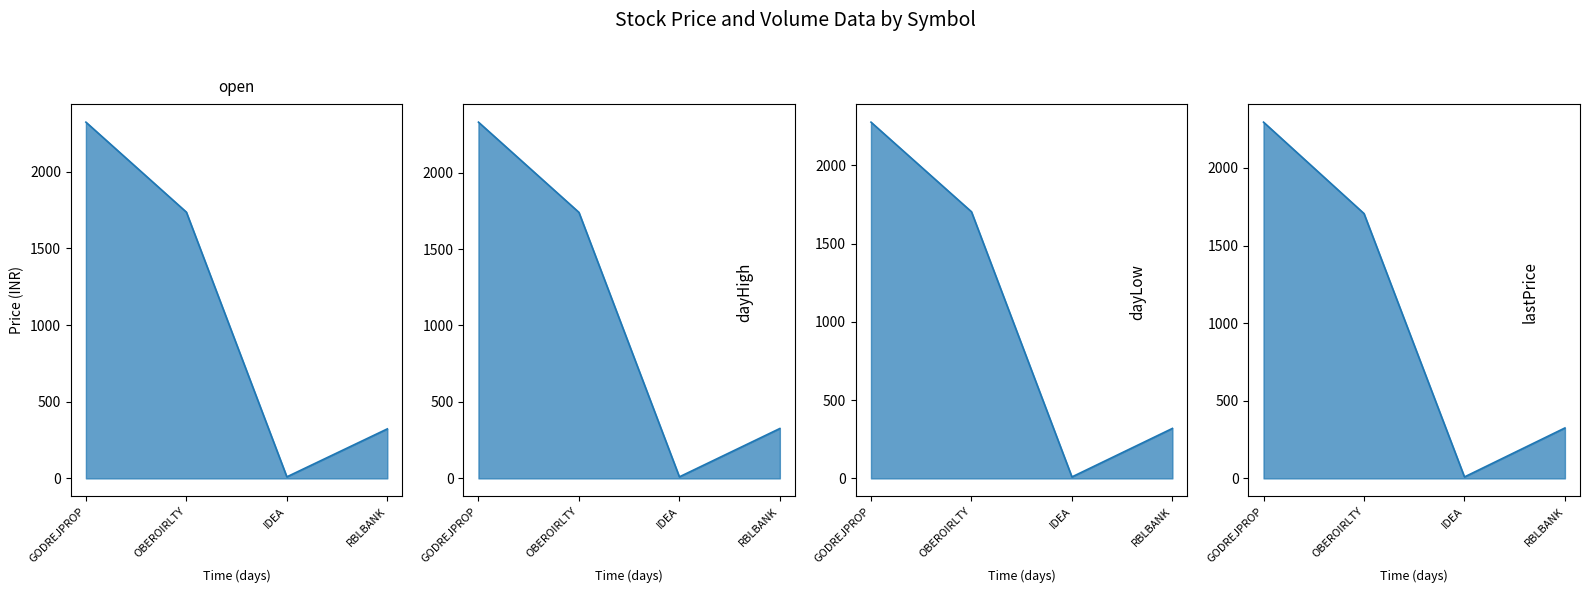

How many lines are shown in the chart?

4